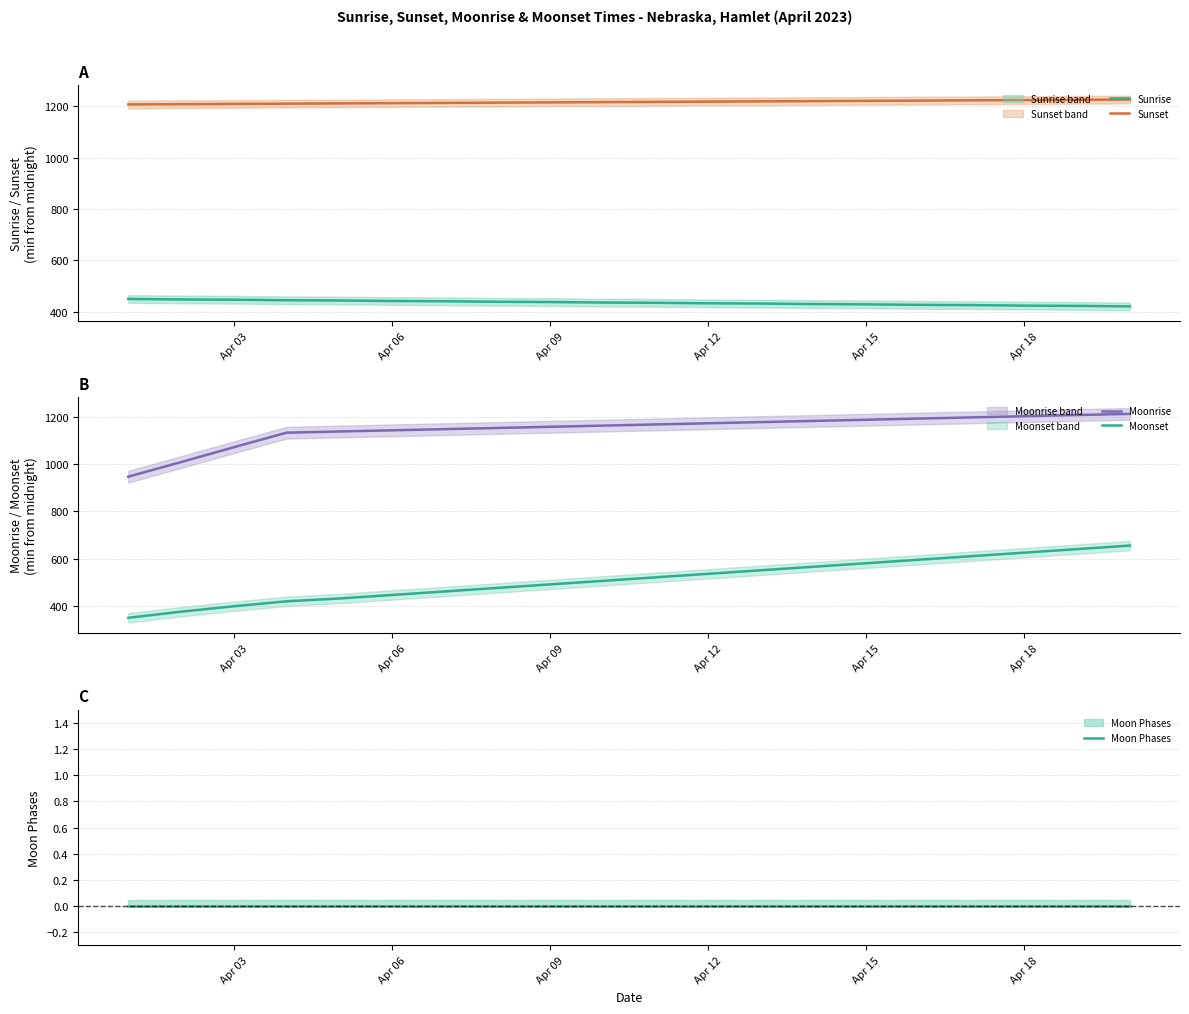

How many lines are shown in the chart?

5